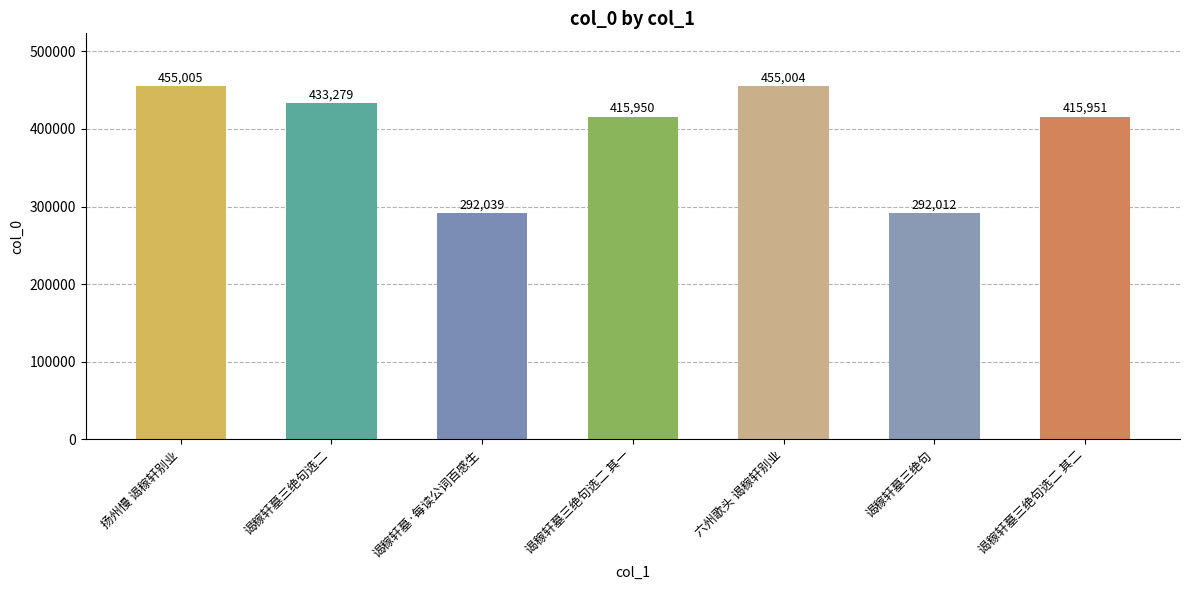

What is the maximum value shown in the chart?

455005